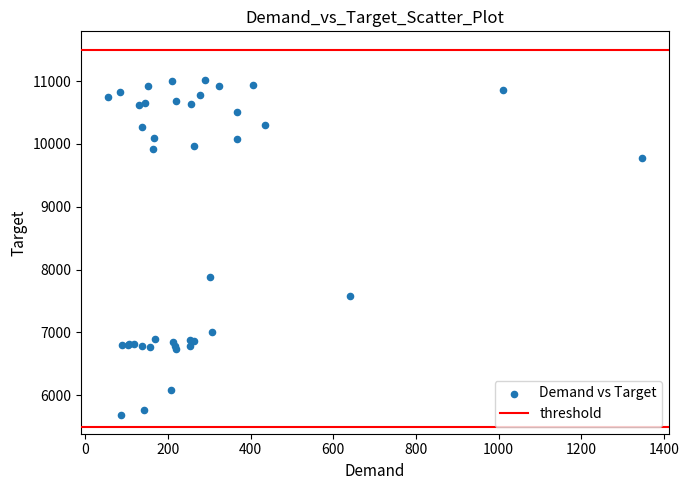

What Y value in the scatter plot is closest to 8345?

7884.2